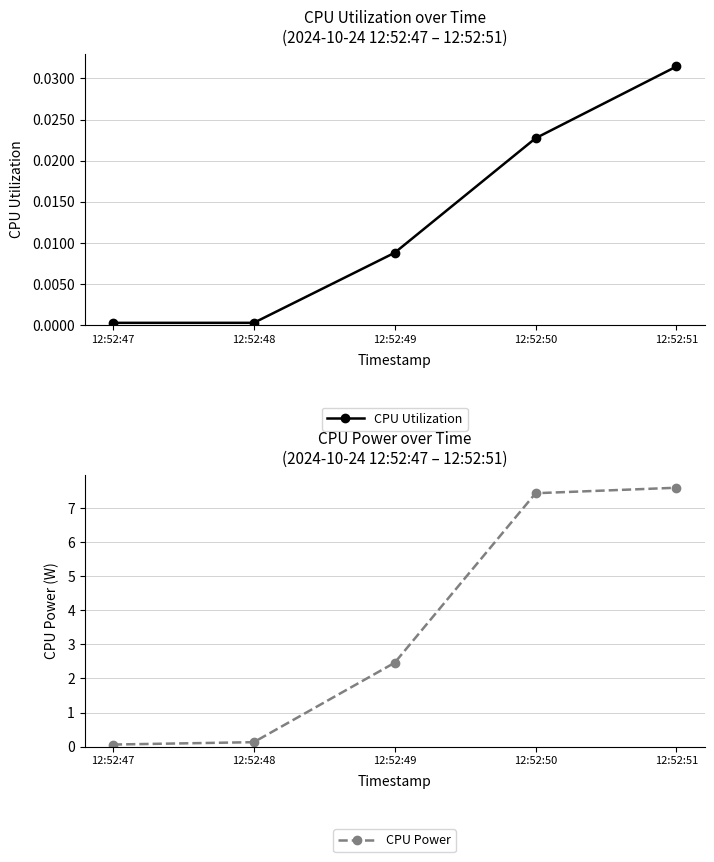

Rank the categories by CPU Utilization value from highest to lowest.

12:52:51, 12:52:50, 12:52:49, 12:52:48, 12:52:47